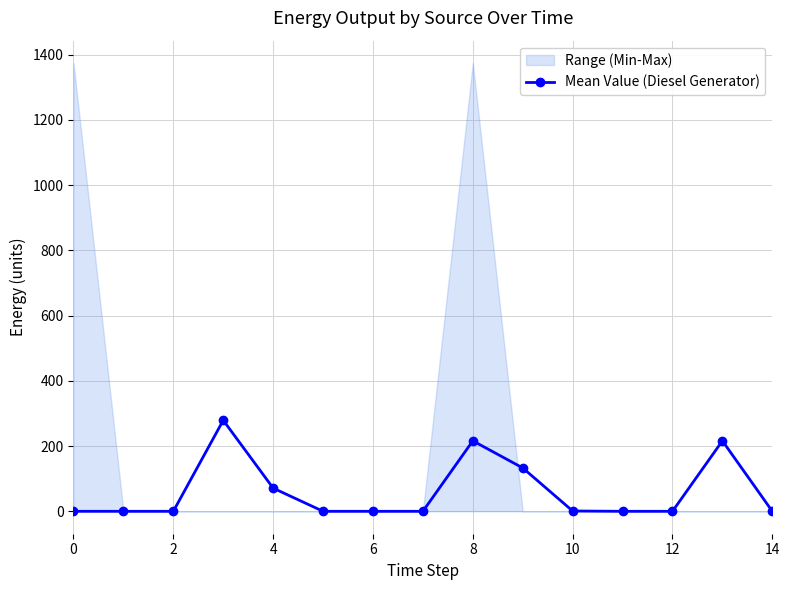

The value of Mean Value (Diesel Generator) at 2 is 0.0. True or false?

True